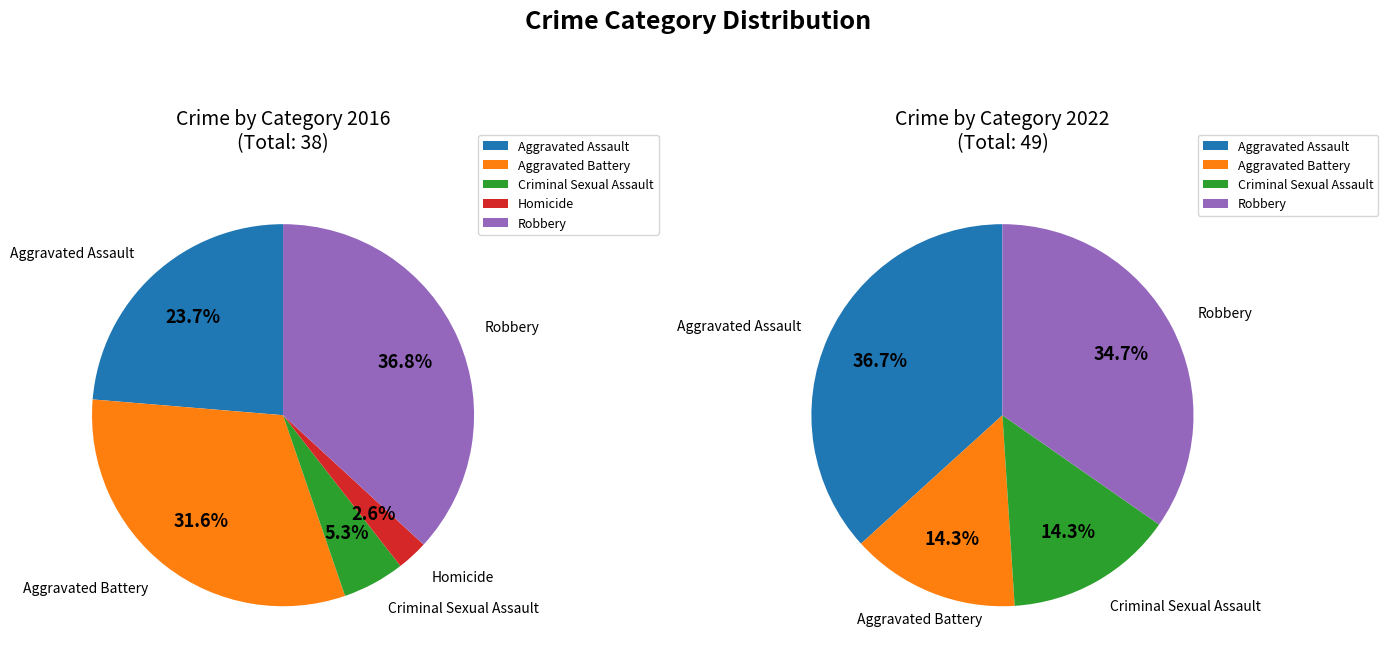

The 4 slice represents 35% of the pie. True or false?

True